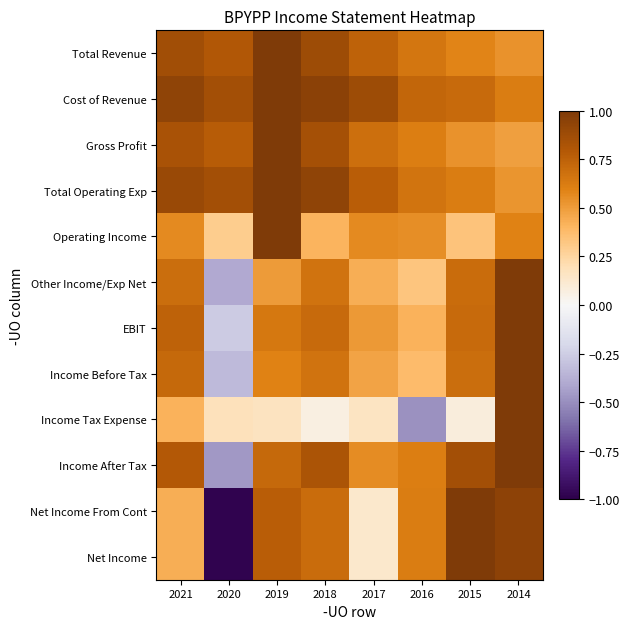

Reading left to right, transcribe all the data shown in this chart.

Total Revenue: 2021=0.9	2020=0.8	2019=1.0	2018=0.9	2017=0.7	2016=0.7	2015=0.6	2014=0.5
Cost of Revenue: 2021=0.9	2020=0.9	2019=1.0	2018=0.9	2017=0.9	2016=0.7	2015=0.7	2014=0.6
Gross Profit: 2021=0.8	2020=0.8	2019=1.0	2018=0.9	2017=0.7	2016=0.6	2015=0.5	2014=0.5
Total Operating Exp: 2021=0.9	2020=0.9	2019=1.0	2018=0.9	2017=0.8	2016=0.7	2015=0.6	2014=0.5
Operating Income: 2021=0.6	2020=0.3	2019=1.0	2018=0.4	2017=0.6	2016=0.5	2015=0.3	2014=0.6
Other Income/Exp Net: 2021=0.7	2020=-0.4	2019=0.5	2018=0.7	2017=0.4	2016=0.3	2015=0.7	2014=1.0
EBIT: 2021=0.7	2020=-0.3	2019=0.6	2018=0.7	2017=0.5	2016=0.4	2015=0.7	2014=1.0
Income Before Tax: 2021=0.7	2020=-0.3	2019=0.6	2018=0.7	2017=0.5	2016=0.4	2015=0.7	2014=1.0
Income Tax Expense: 2021=0.4	2020=0.2	2019=0.2	2018=0.1	2017=0.2	2016=-0.5	2015=0.1	2014=1.0
Income After Tax: 2021=0.8	2020=-0.5	2019=0.7	2018=0.8	2017=0.6	2016=0.6	2015=0.9	2014=1.0
Net Income From Cont: 2021=0.4	2020=-1.0	2019=0.8	2018=0.7	2017=0.1	2016=0.6	2015=1.0	2014=0.9
Net Income: 2021=0.4	2020=-1.0	2019=0.8	2018=0.7	2017=0.1	2016=0.6	2015=1.0	2014=0.9